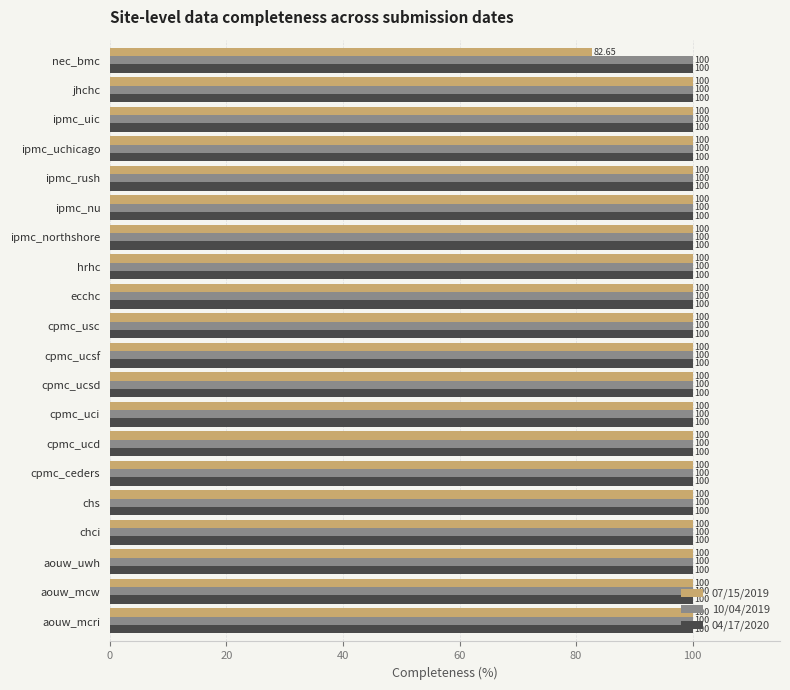

Which series has the widest spread of values?

07/15/2019